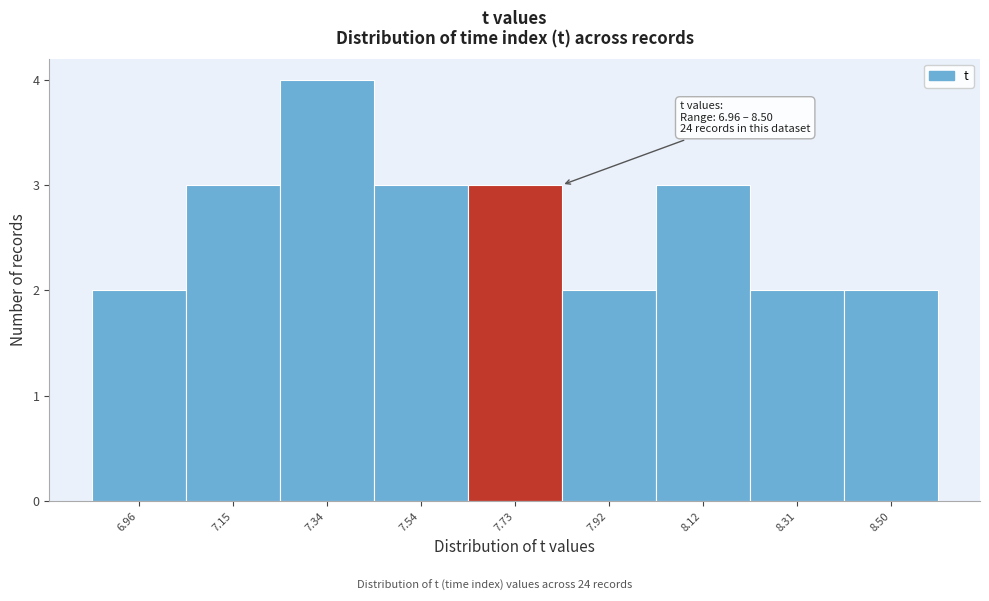

Over which range of the x-axis is the bar tallest?

7.24 to 7.44